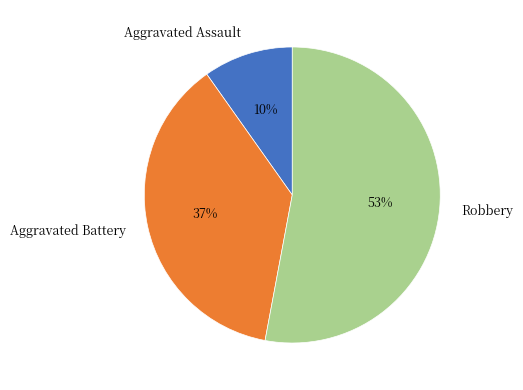

To the nearest percent, what is the average slice percentage?

33%